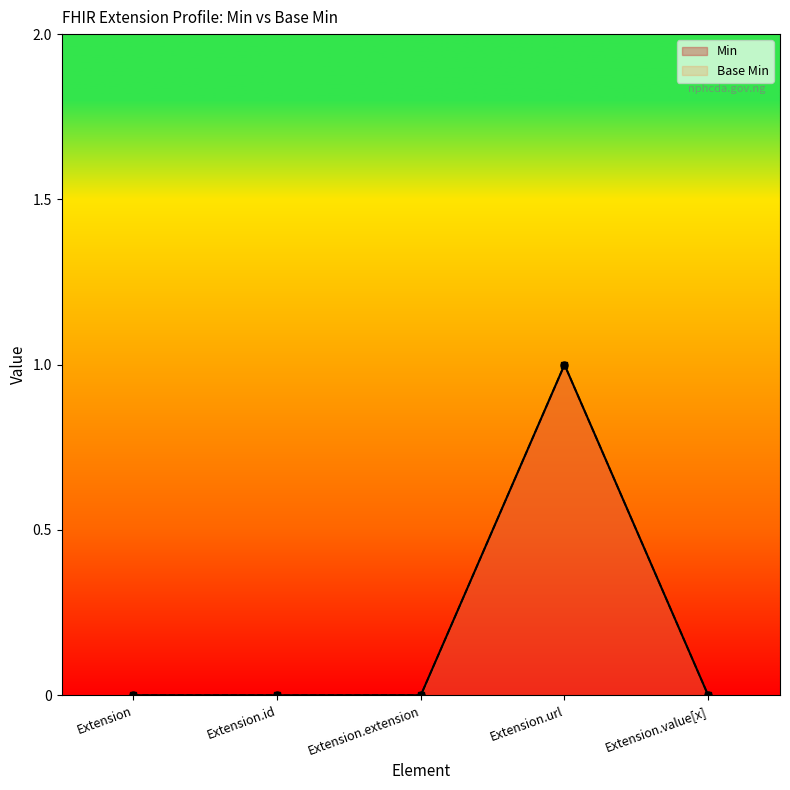

How many interior local peaks does the Base Min series have?

1